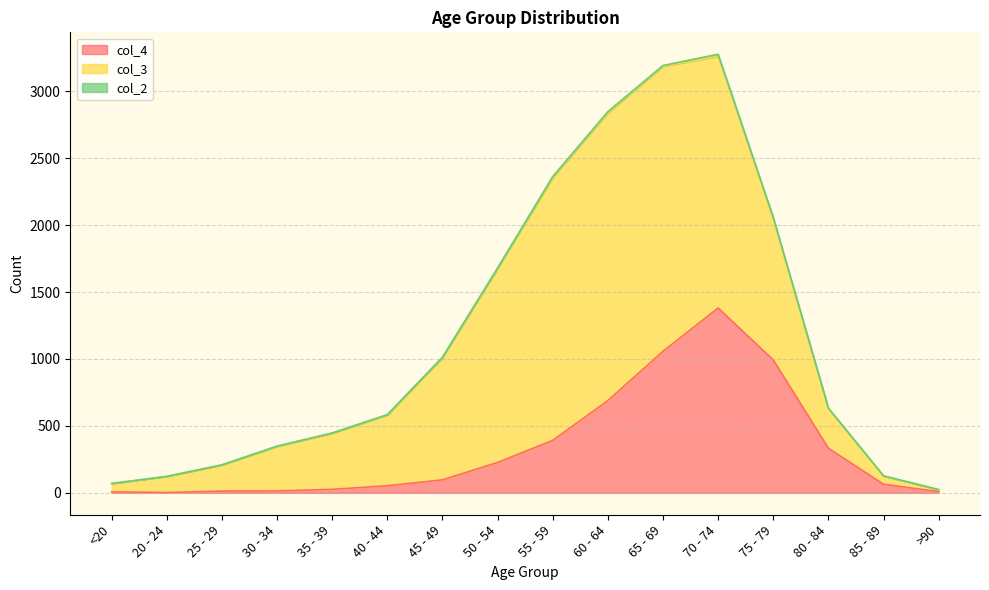

How many lines are shown in the chart?

3